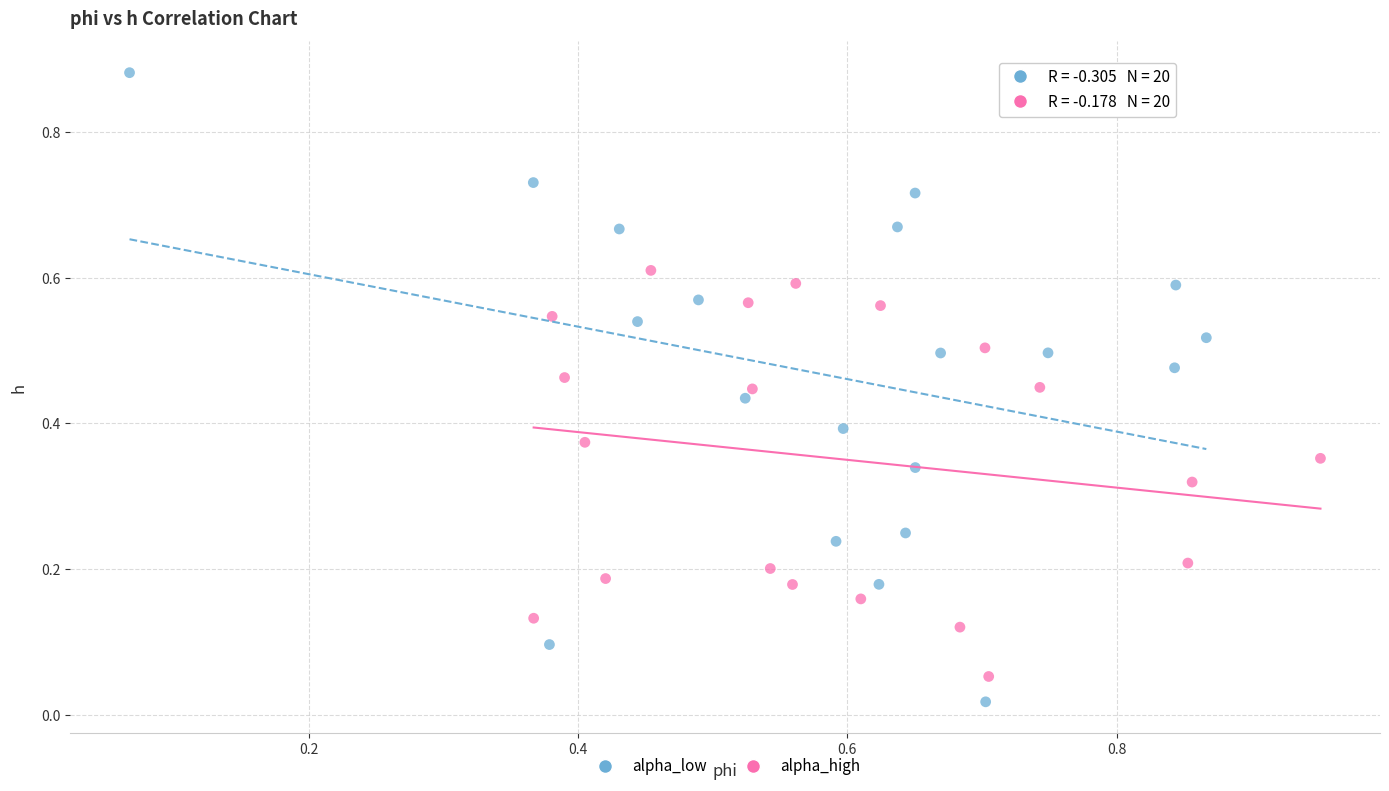

Which series contains the highest Y value?

alpha_low